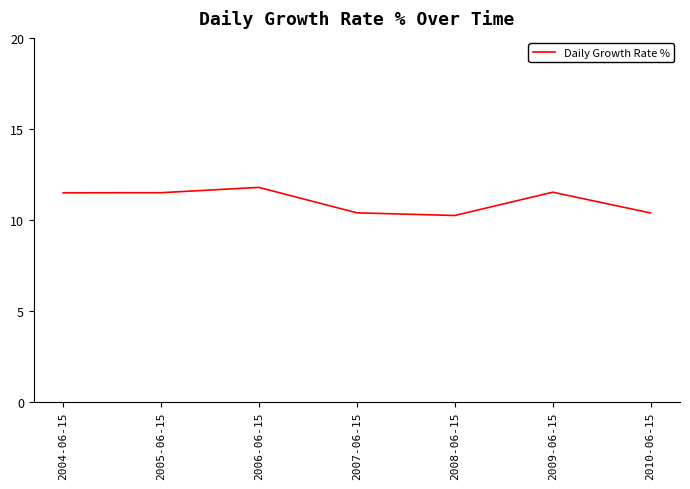

How many distinct data groups are displayed?

1